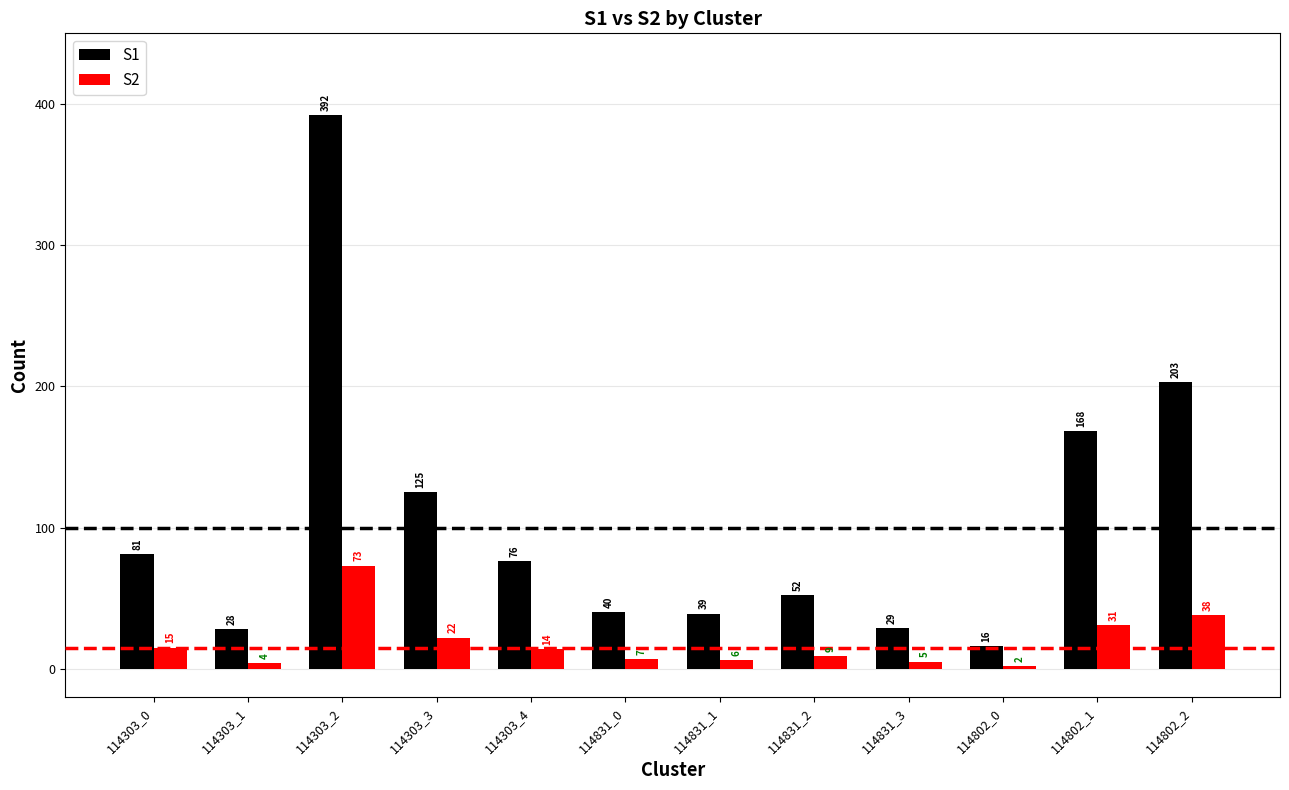

Rank the series by their maximum value, from highest to lowest.

S1, S2